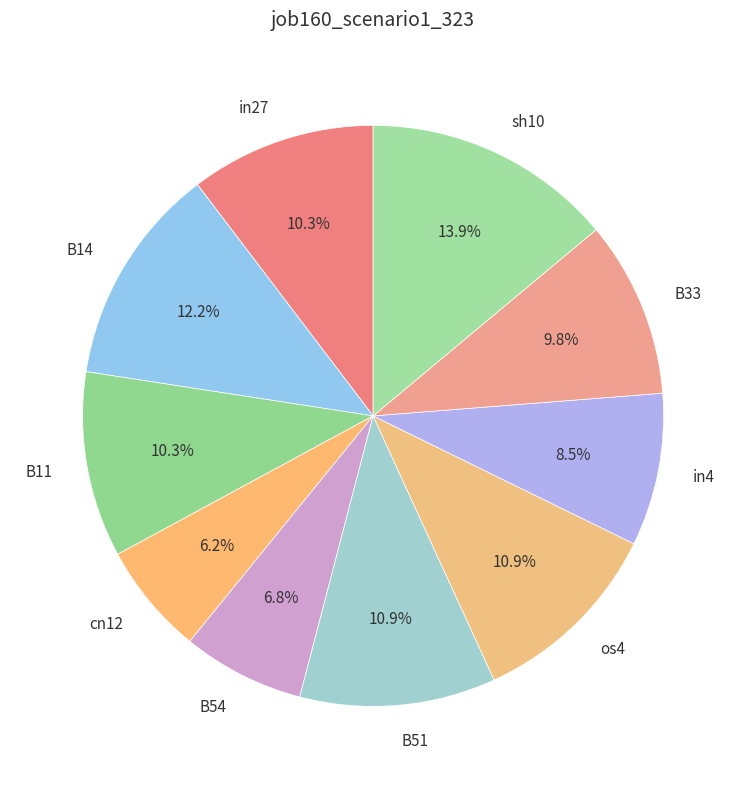

Is there any slice that represents more than half of the pie?

No